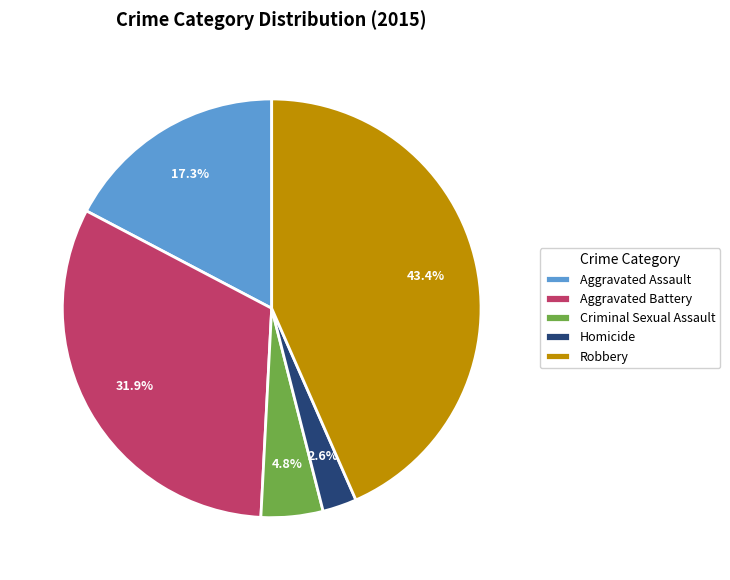

Which has a higher value, Homicide or Criminal Sexual Assault?

Criminal Sexual Assault